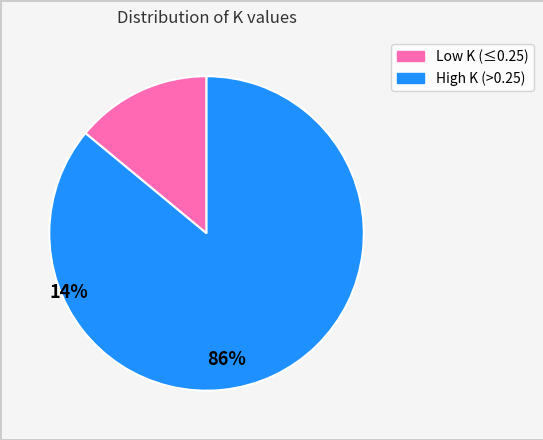

How many segments does this pie chart have?

2